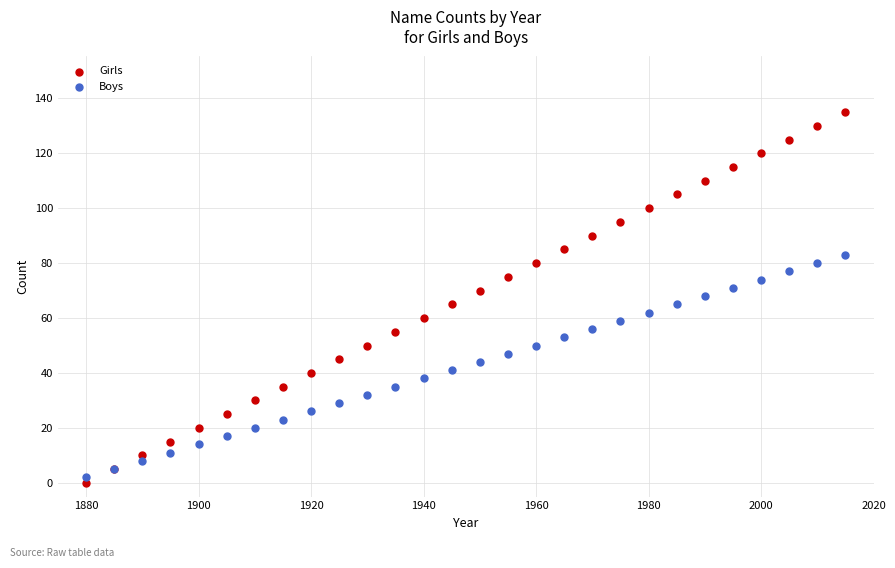

Which series contains the highest Y value?

Girls